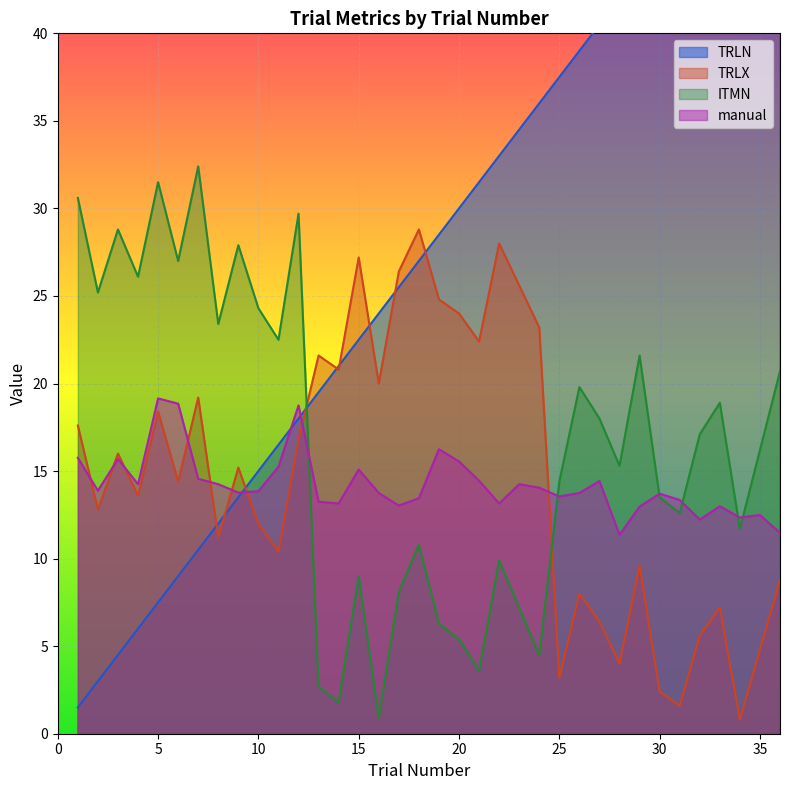

What are all the series names shown in the legend?

TRLN, TRLX, ITMN, manual